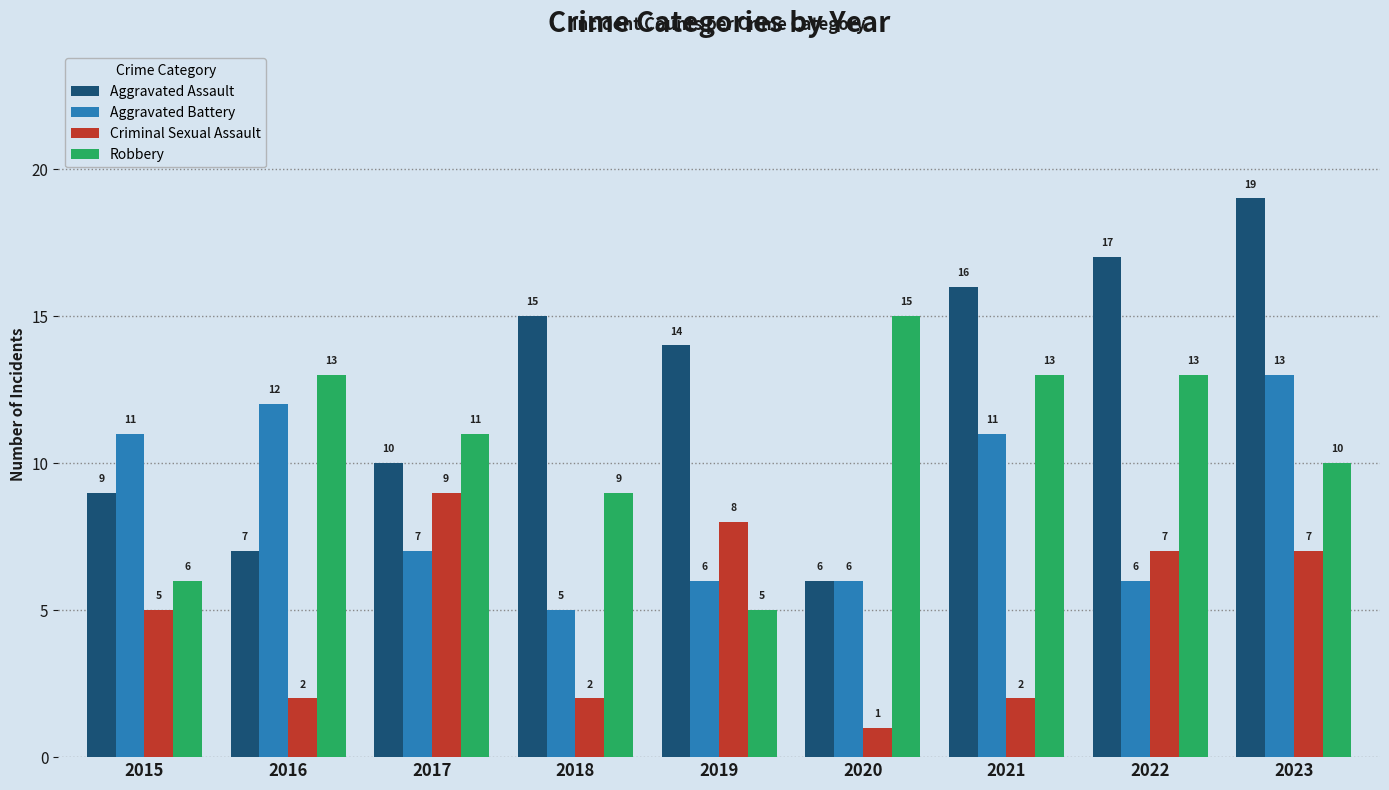

Reading right to left, extract all data points from this chart.

Aggravated Assault: 2023=19	2022=17	2021=16	2020=6	2019=14	2018=15	2017=10	2016=7	2015=9
Aggravated Battery: 2023=13	2022=6	2021=11	2020=6	2019=6	2018=5	2017=7	2016=12	2015=11
Criminal Sexual Assault: 2023=7	2022=7	2021=2	2020=1	2019=8	2018=2	2017=9	2016=2	2015=5
Robbery: 2023=10	2022=13	2021=13	2020=15	2019=5	2018=9	2017=11	2016=13	2015=6